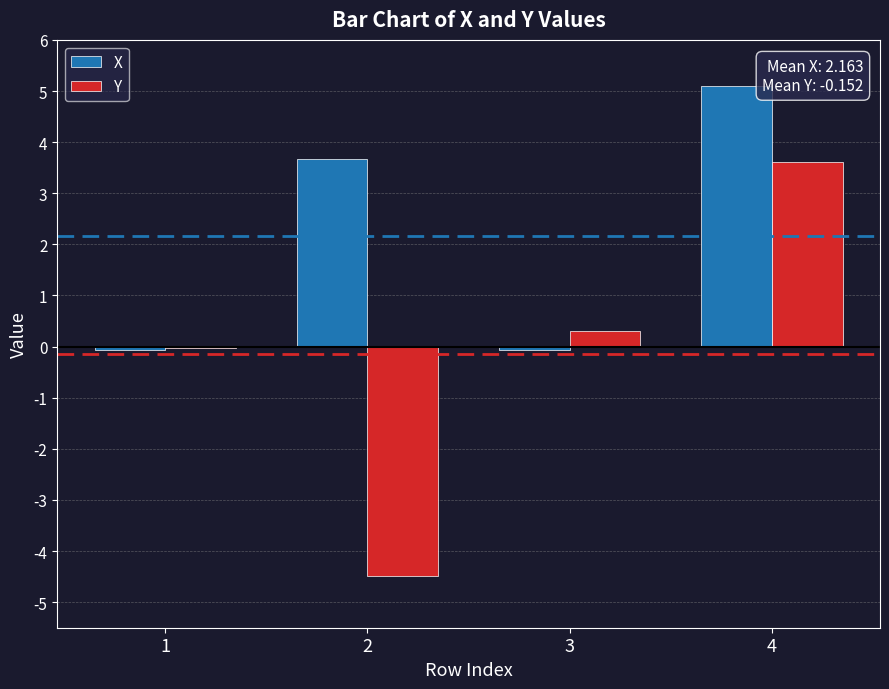

At which category is the sum across all series the highest?

4